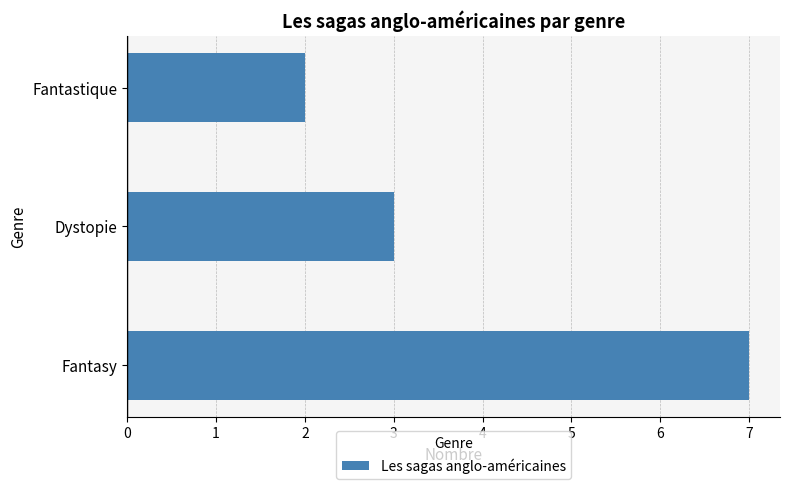

What is the greatest value displayed?

7